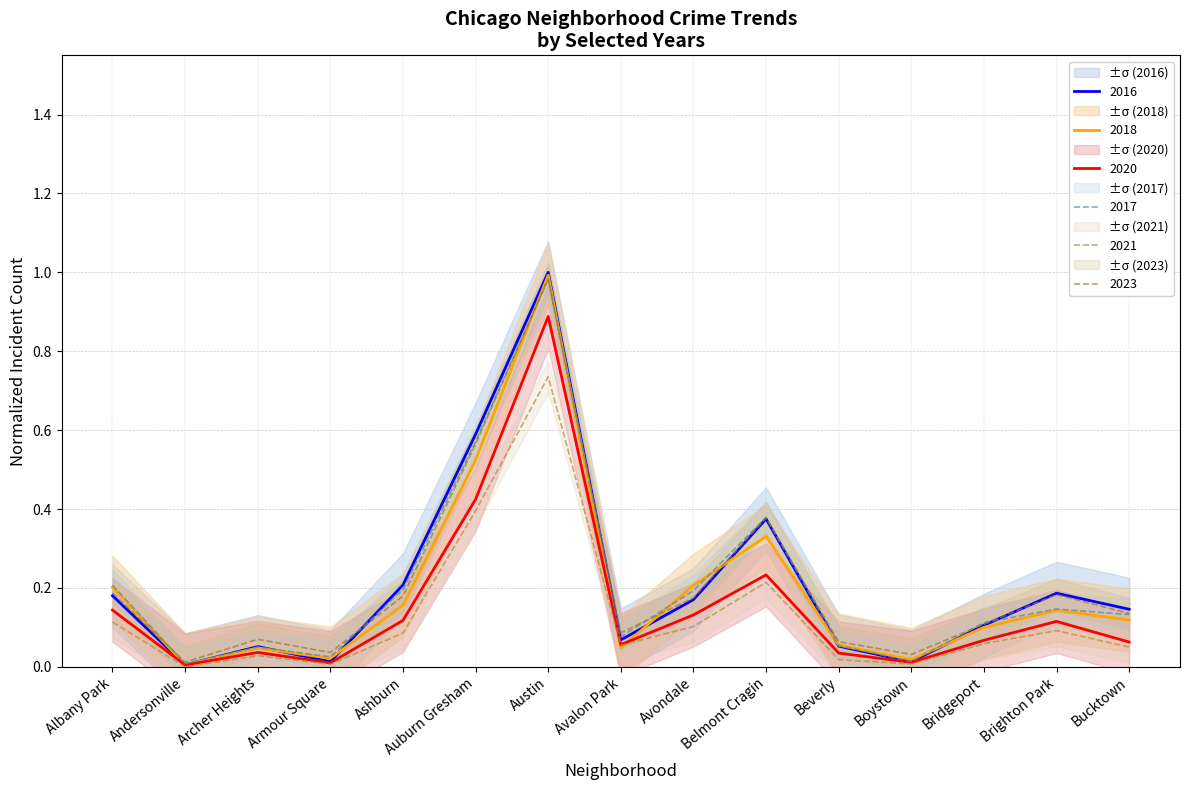

What are all the series names shown in the legend?

2016, 2018, 2020, 2023, 2017, 2021